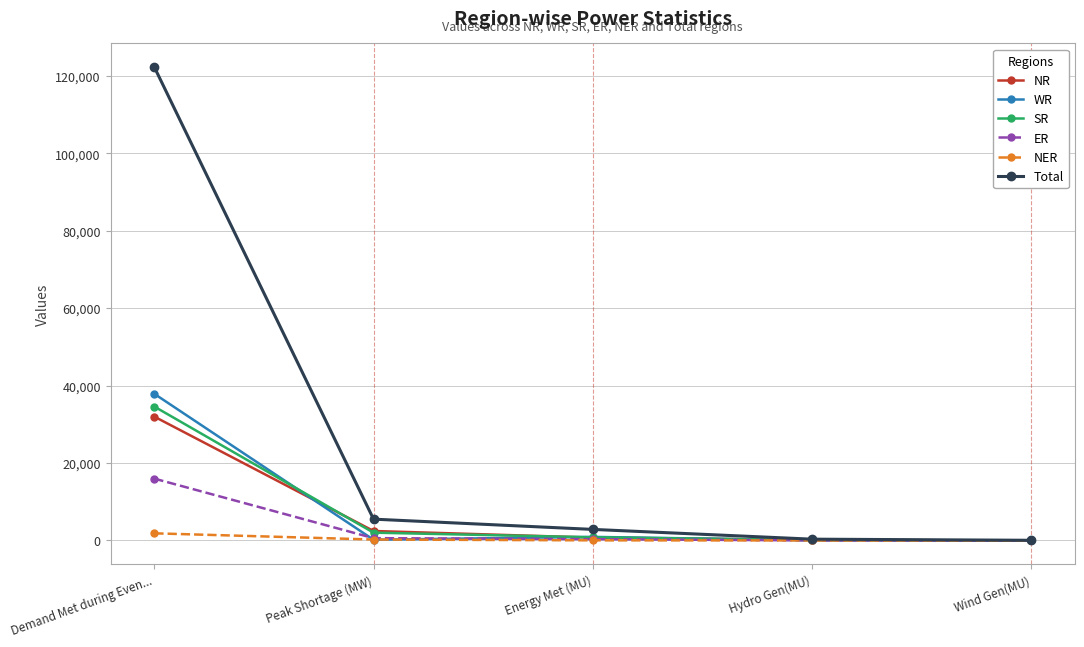

What is the maximum value shown in the chart?

122216